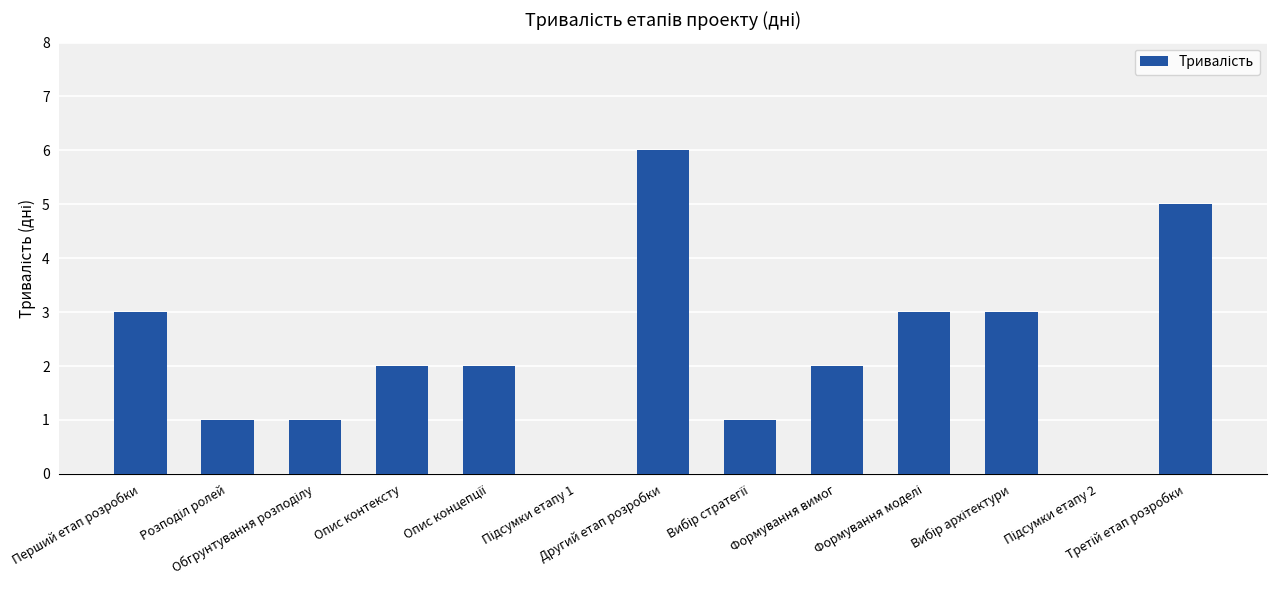

What is the greatest value displayed?

6